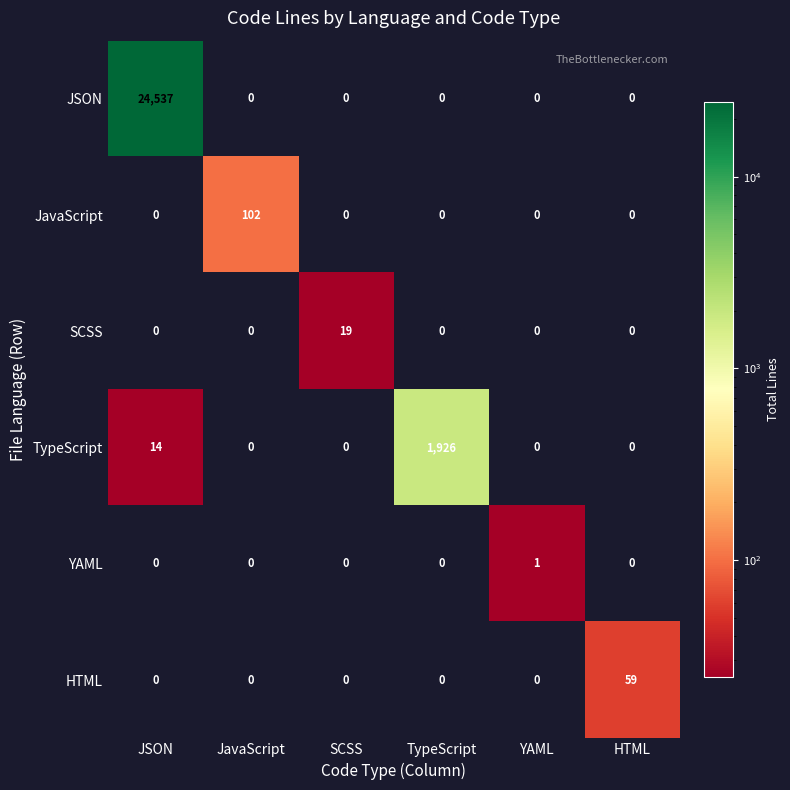

List the series in order of their peak value, highest first.

JSON, TypeScript, JavaScript, HTML, SCSS, YAML